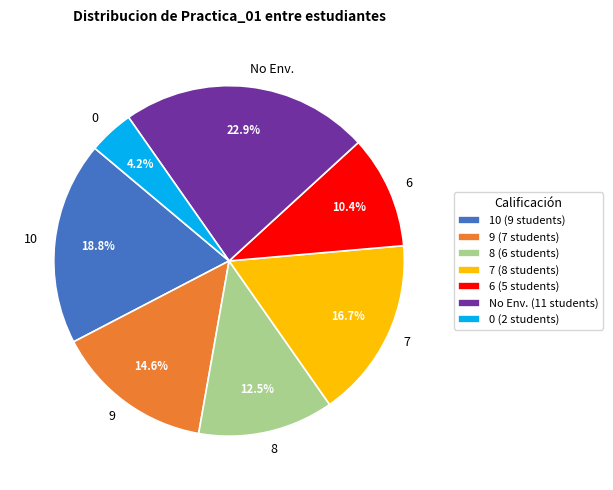

To the nearest percent, what is the average slice percentage?

14%